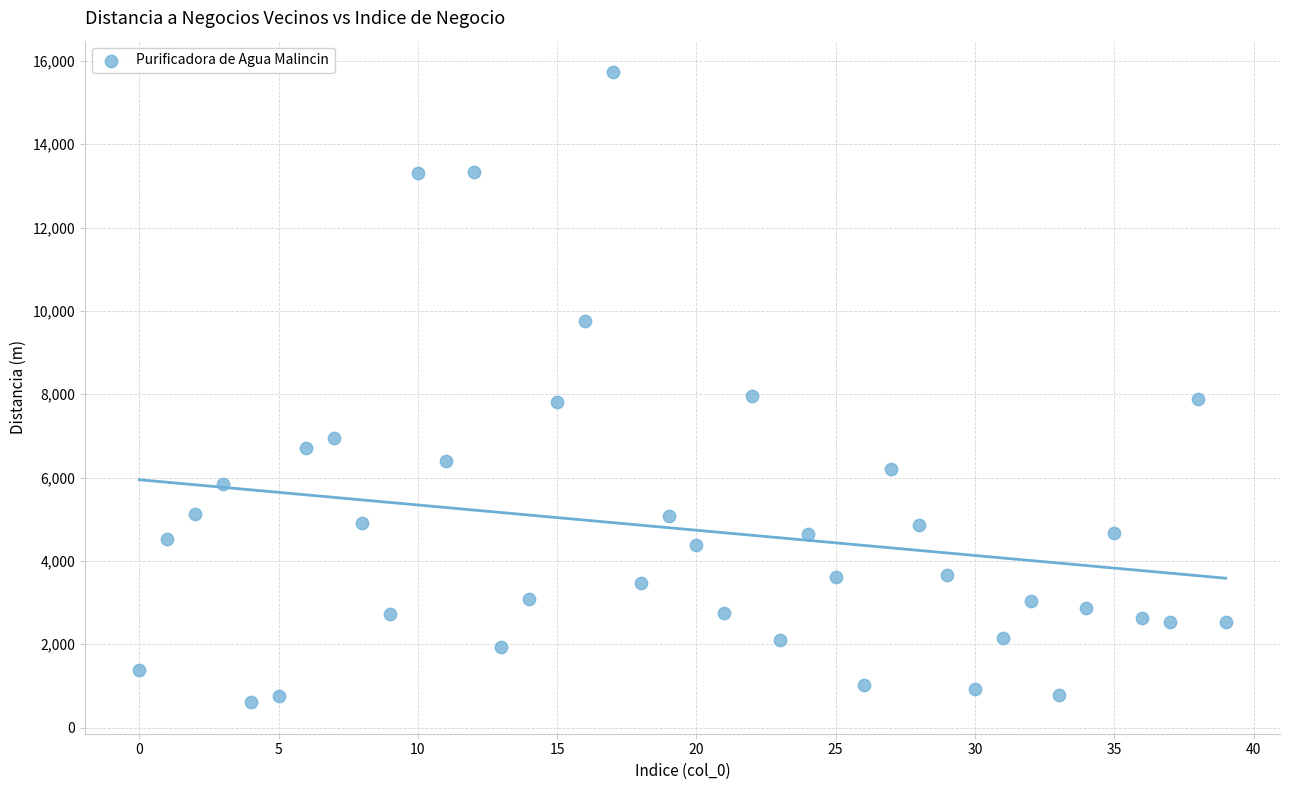

What is the range of Y values (max minus min)?

15118.4